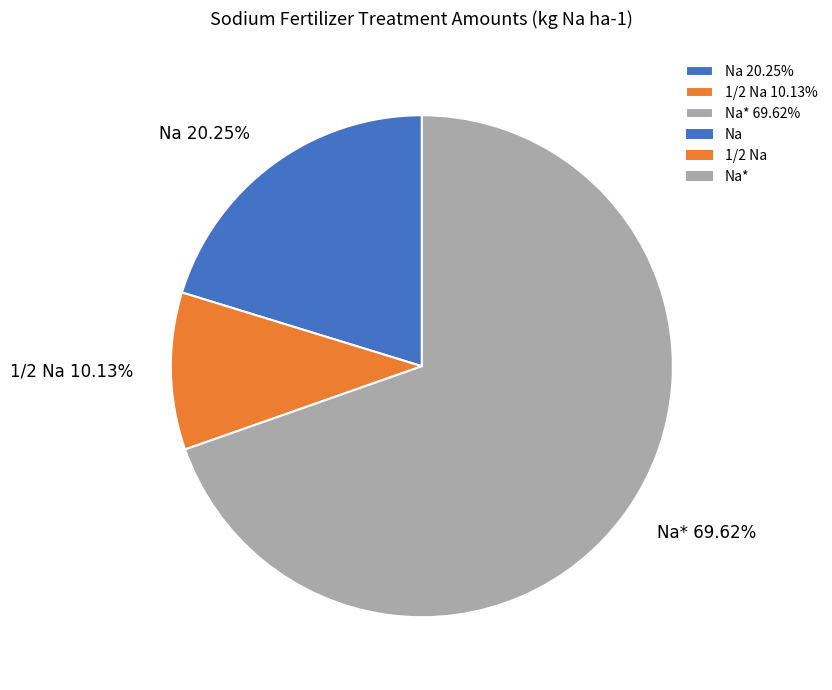

Which has a higher value, 1/2 Na 10.13% or Na* 69.62%?

Na* 69.62%